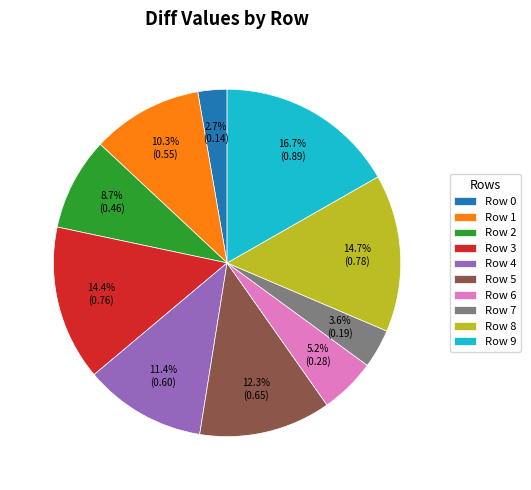

Does any single category account for the majority?

No